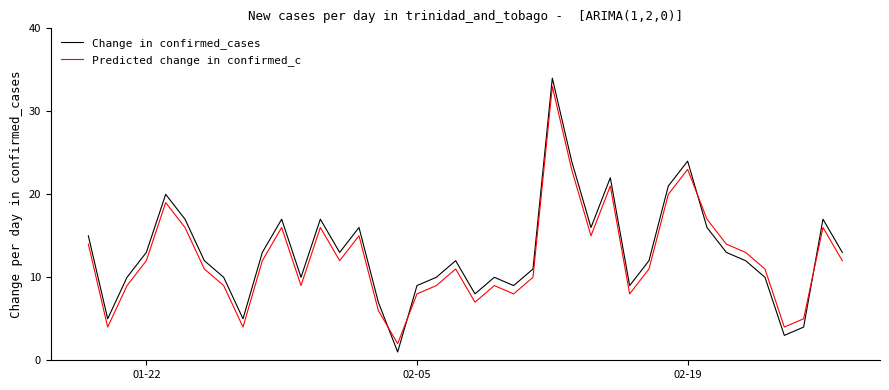

Which series has the largest range (max minus min)?

Change in confirmed_cases